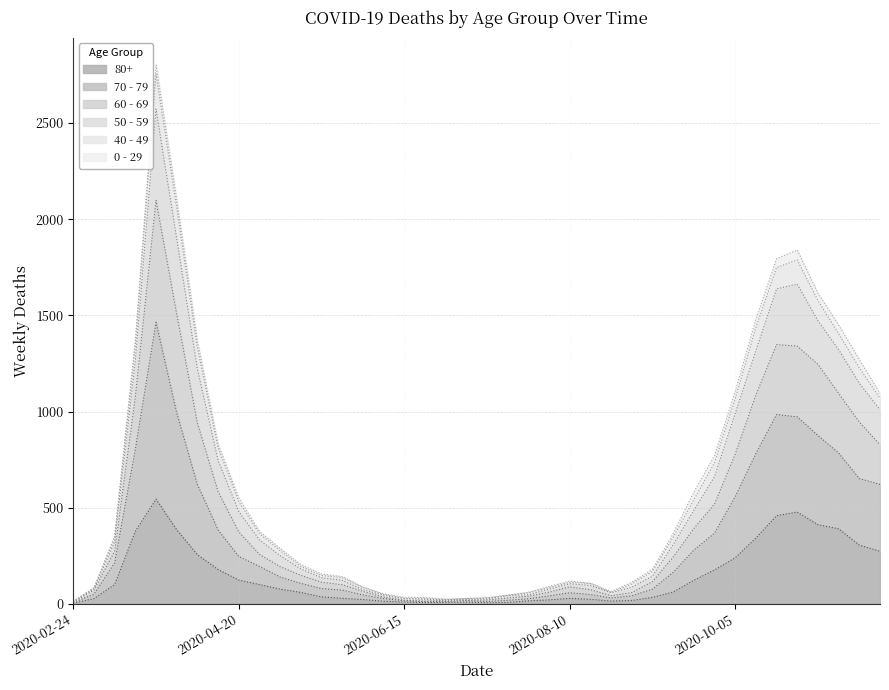

How many lines are shown in the chart?

6